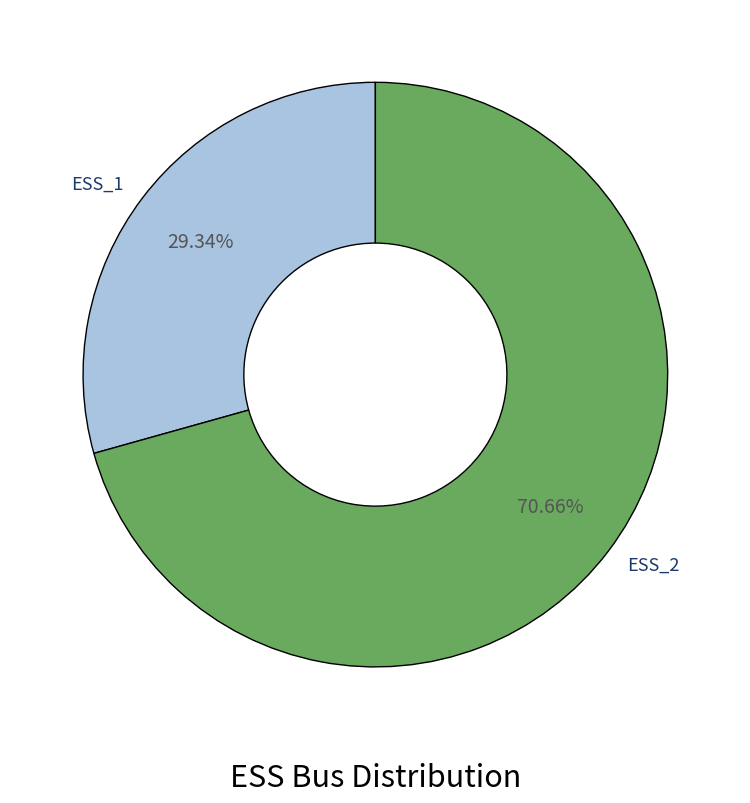

To the nearest percent, what is the difference between the ESS_1 and ESS_2 slice percentages?

41%